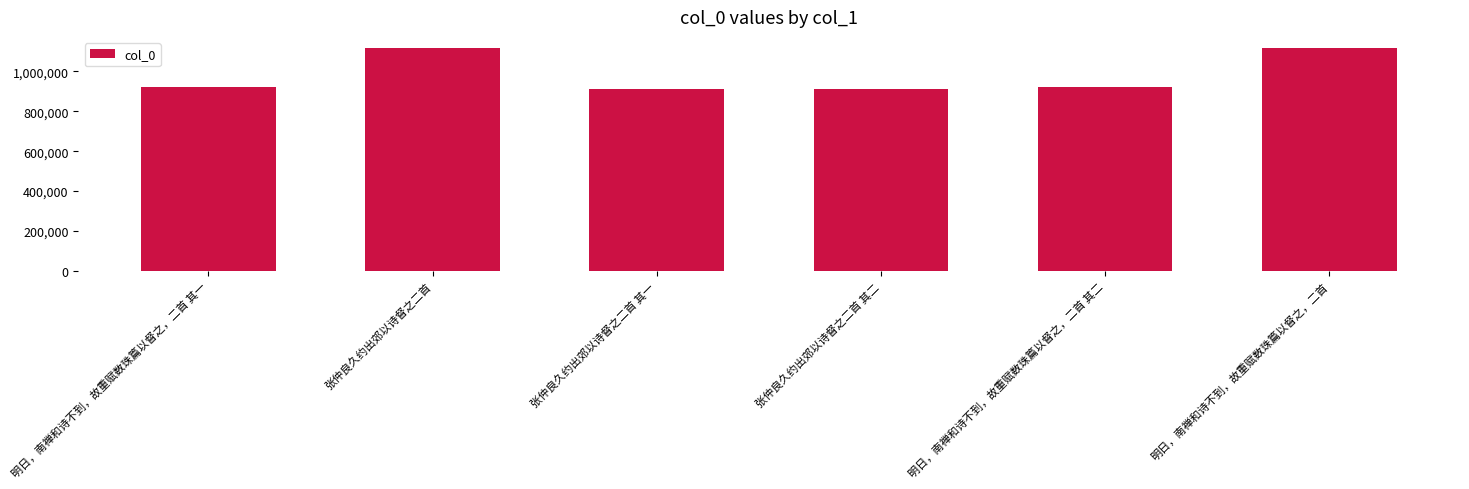

What is the sum of all values?

5902418